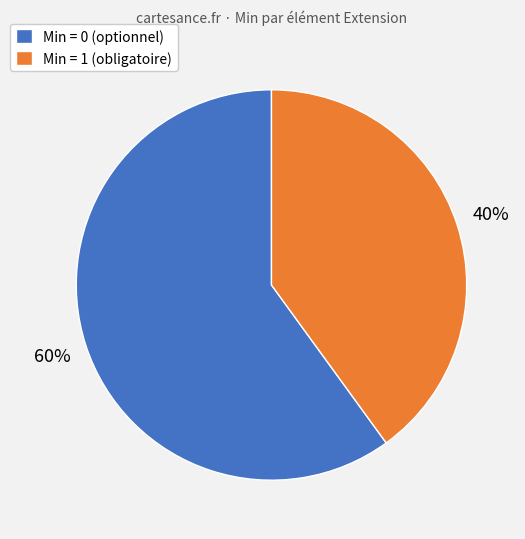

The Min = 1 (obligatoire) slice represents 40% of the pie. True or false?

True